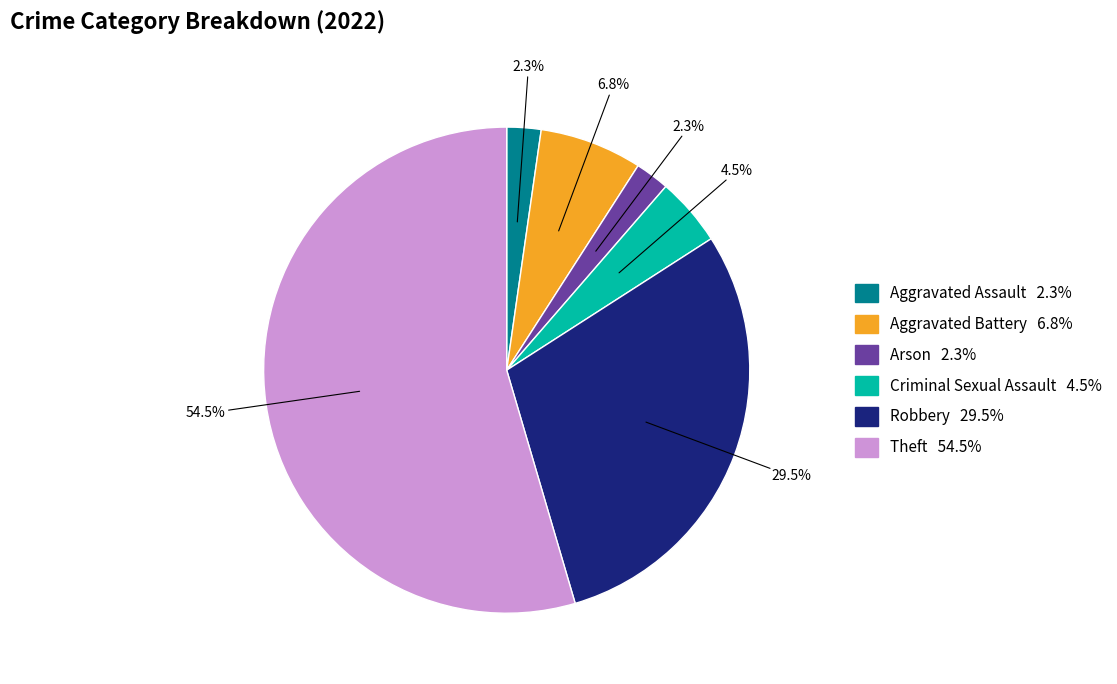

To the nearest percent, what is the difference between the largest and smallest slice percentages?

52%